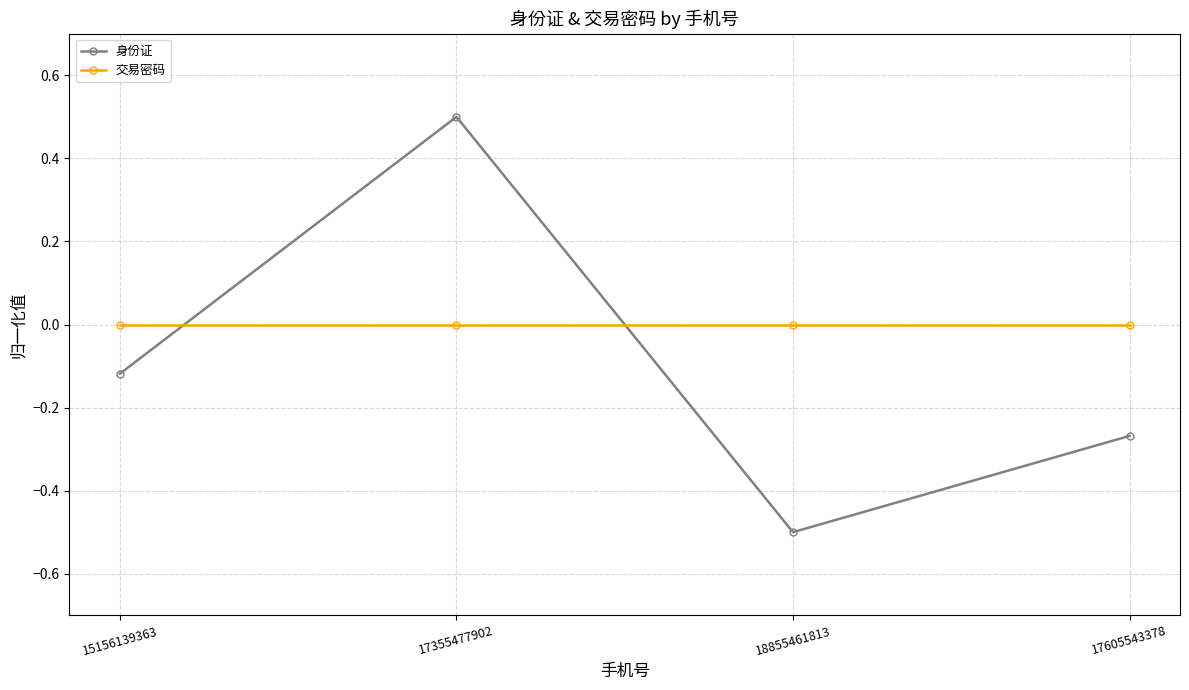

What is the sum of all 身份证 values?

-0.4